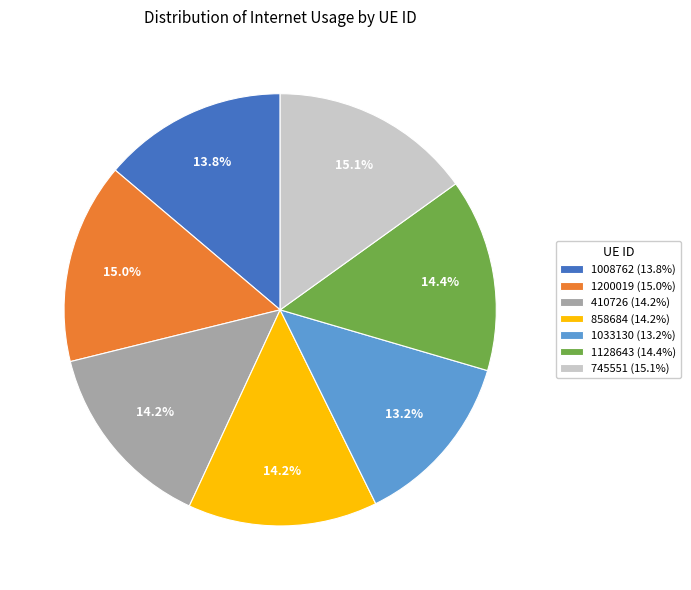

To the nearest percent, what is the difference between the largest and smallest slice percentages?

2%